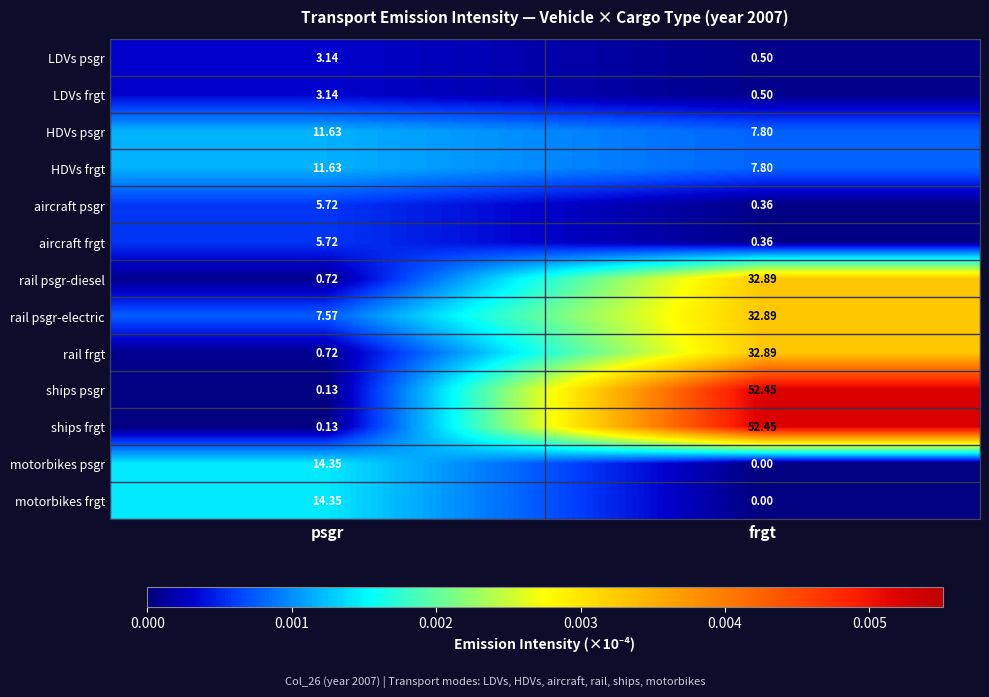

At which label is HDVs psgr closest to 9?

frgt